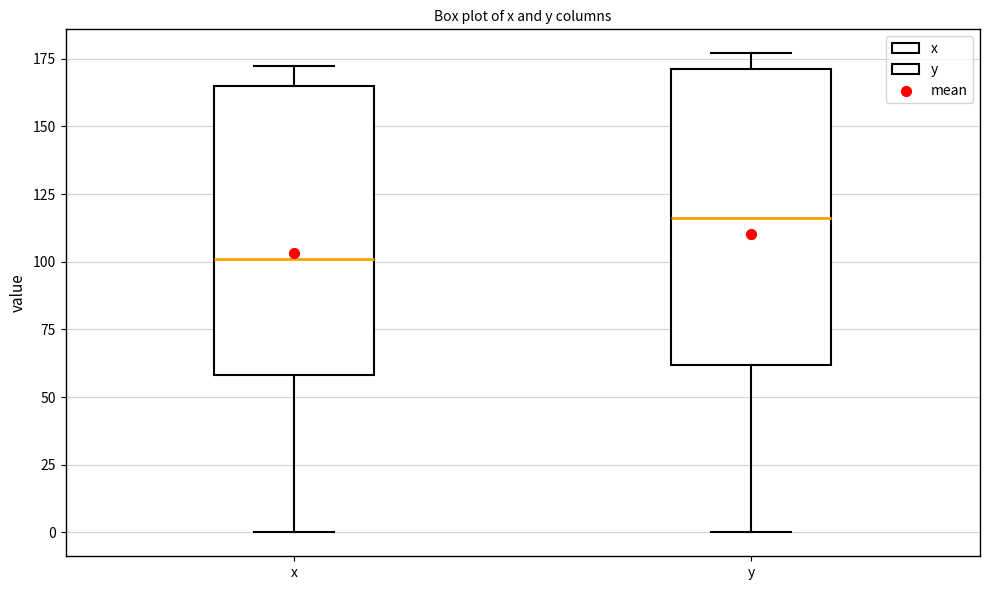

Reading left to right, transcribe this box plot: for each box, give where its median line is, the range the box spans, and where its two whiskers end, as read against the y-axis. The values are not printed on the chart, so give them approximately, as read against the axis.

x: median 100, box 60 to 165, whiskers 0 to 170
y: median 115, box 60 to 170, whiskers 0 to 175